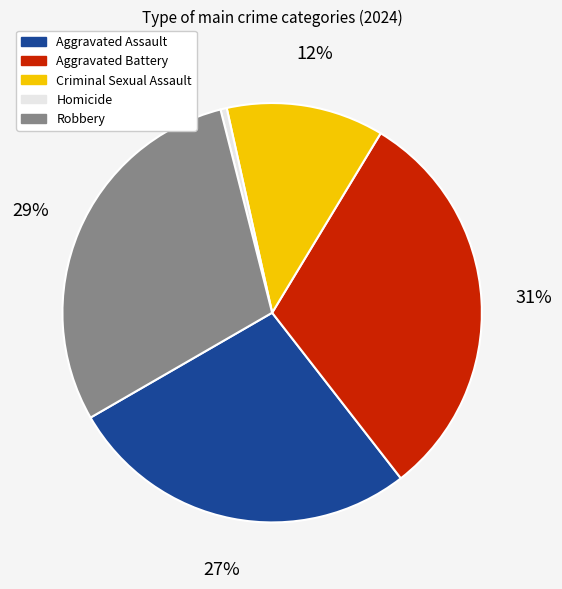

The Robbery slice represents 15% of the pie. True or false?

False